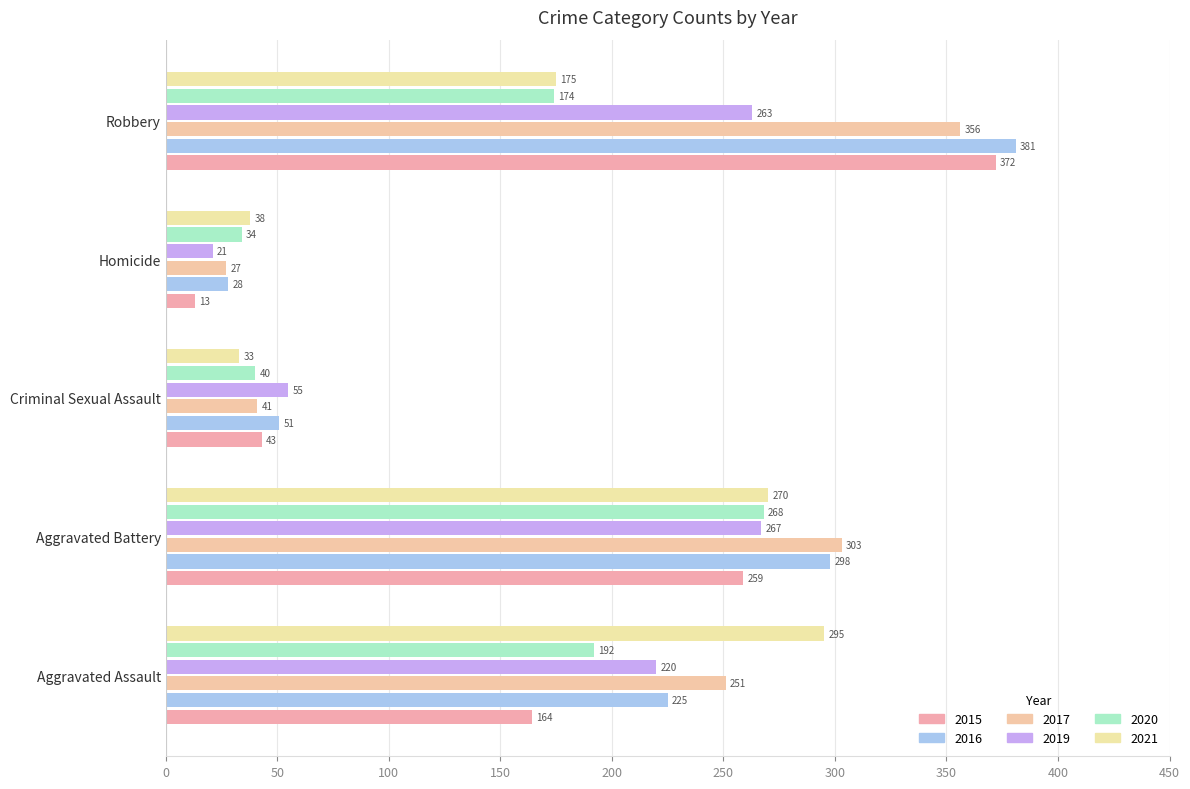

How many data points does each series have?

5